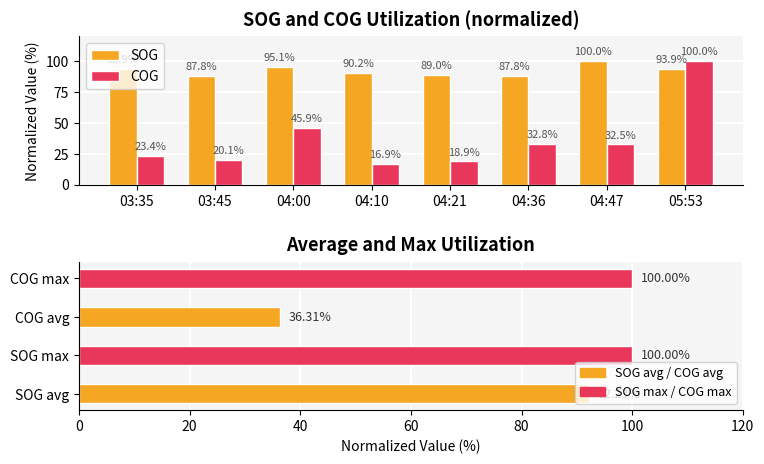

What is the difference between the COG values at 05:53 and 03:45?

79.9